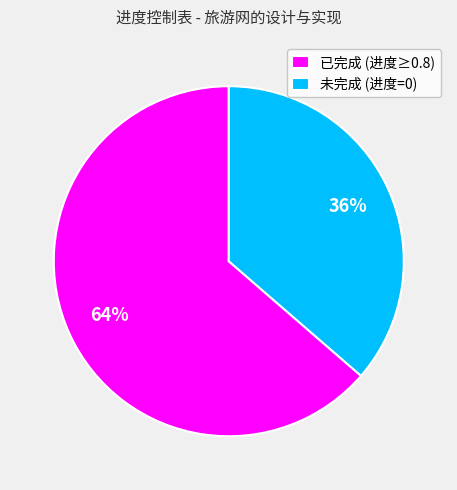

Is there any slice that represents more than half of the pie?

Yes